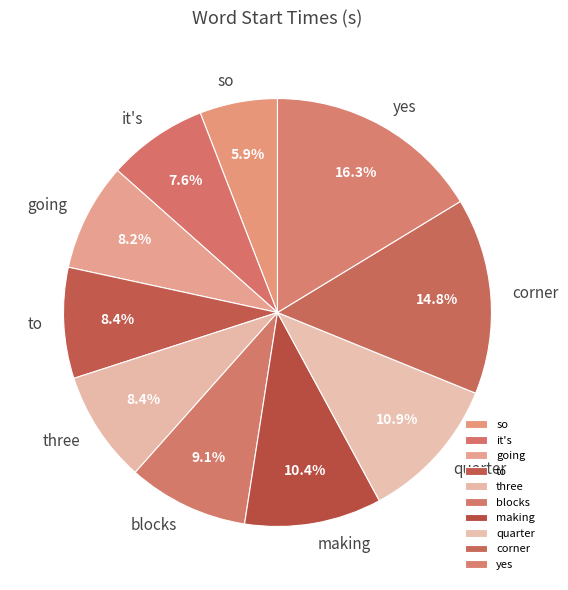

Which has a higher value, quarter or corner?

corner